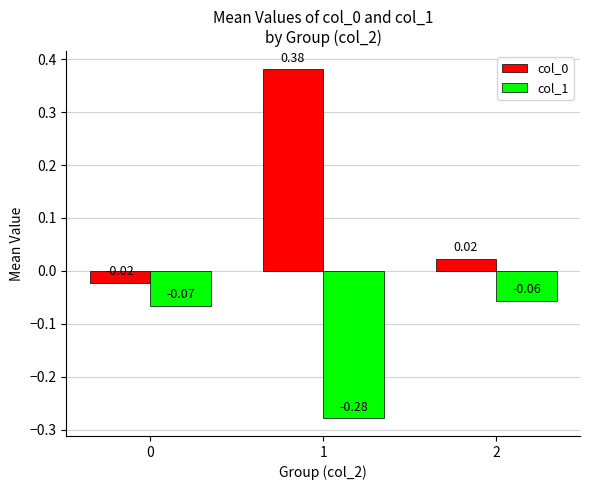

At how many categories does at least one series exceed 0?

2